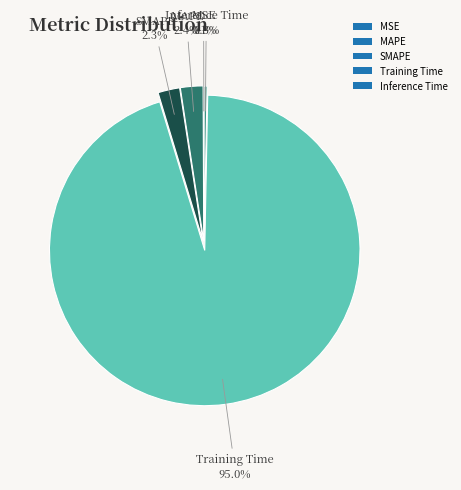

Between MAPE and Training Time, which is larger?

Training Time